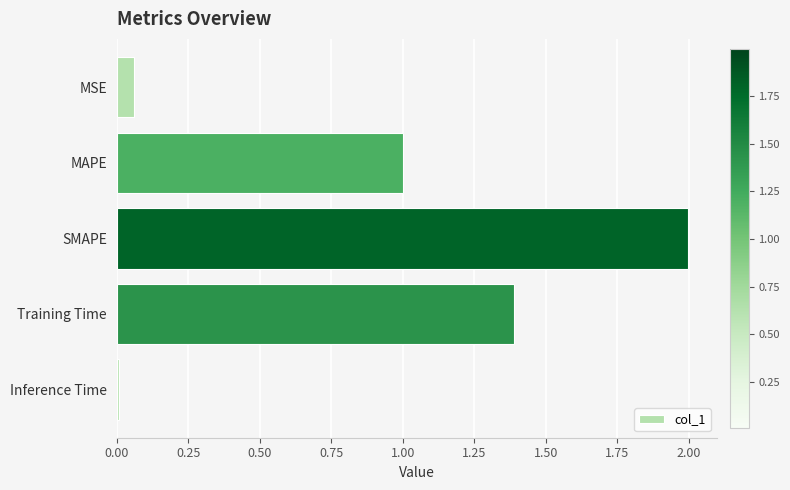

What is the value of the 3rd bar from the top?

2.0